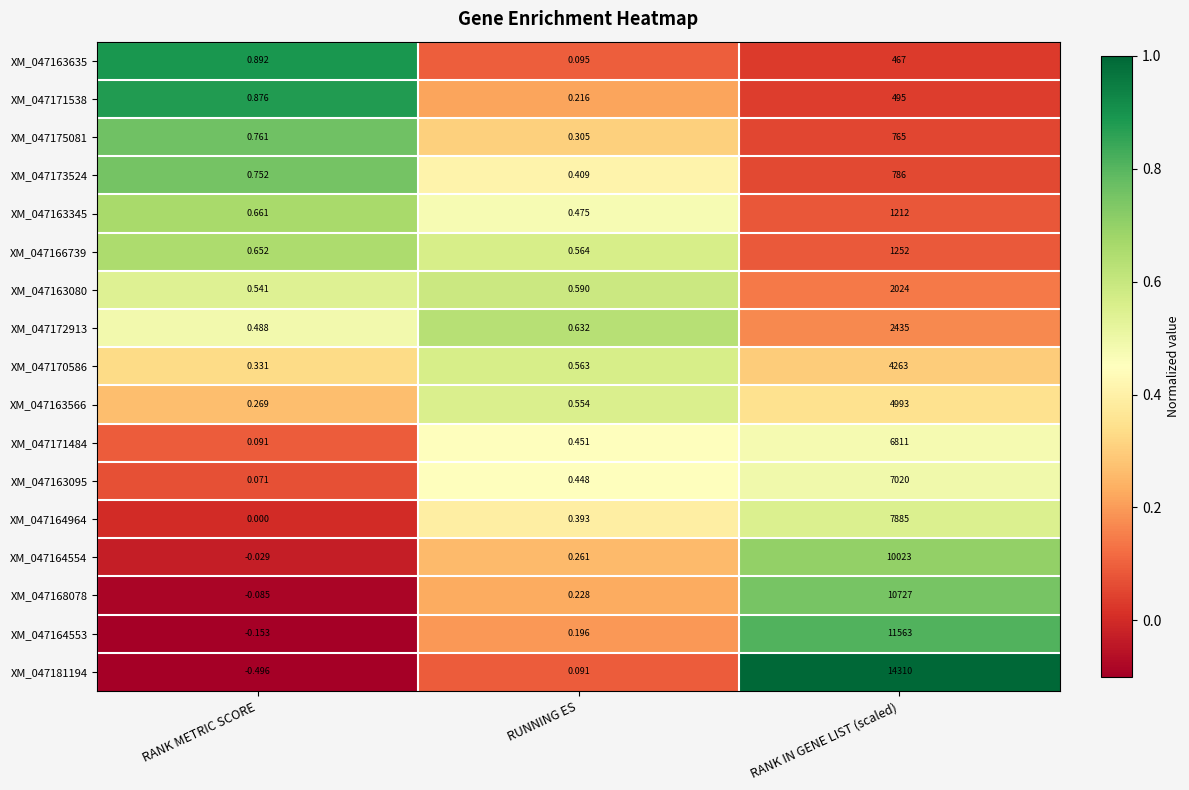

At which label is XM_047163080 closest to 1012?

RUNNING ES